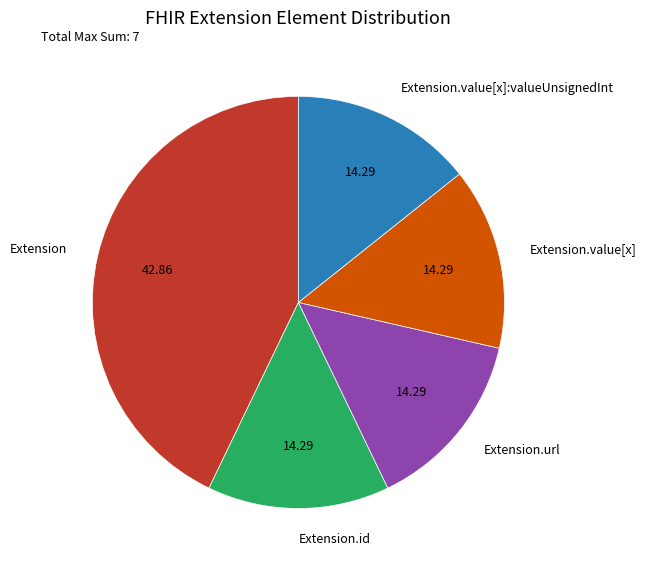

Is there any slice that represents more than half of the pie?

No